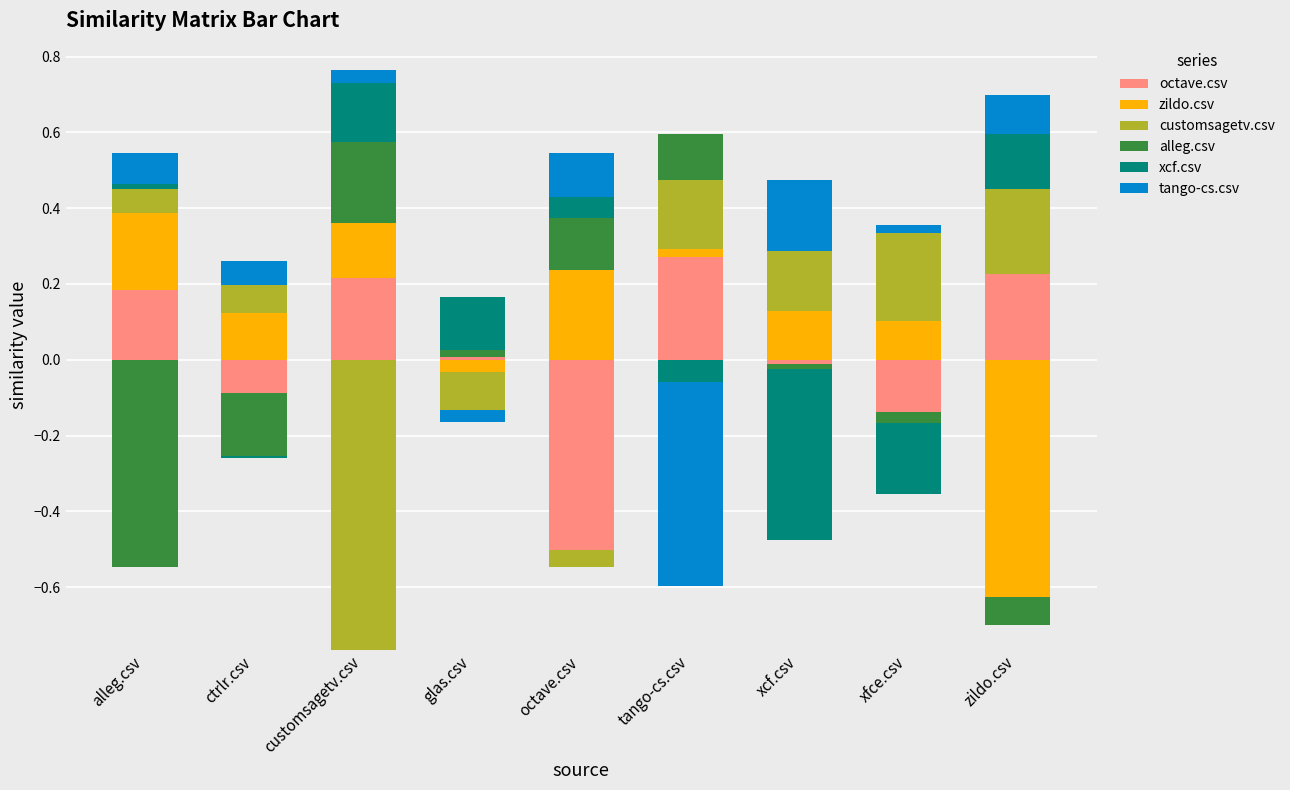

How many groups of bars are there?

9